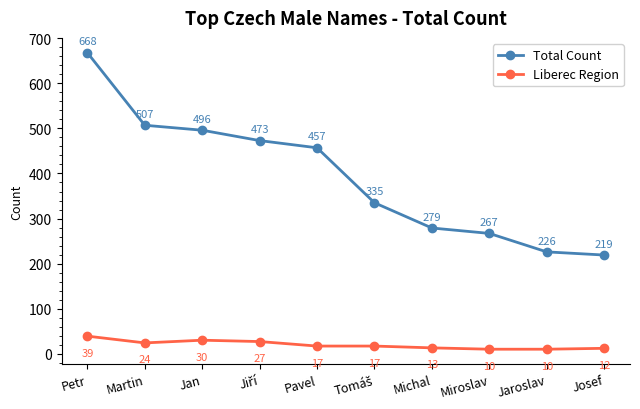

Rank the series by their maximum value, from lowest to highest.

Liberec Region, Total Count